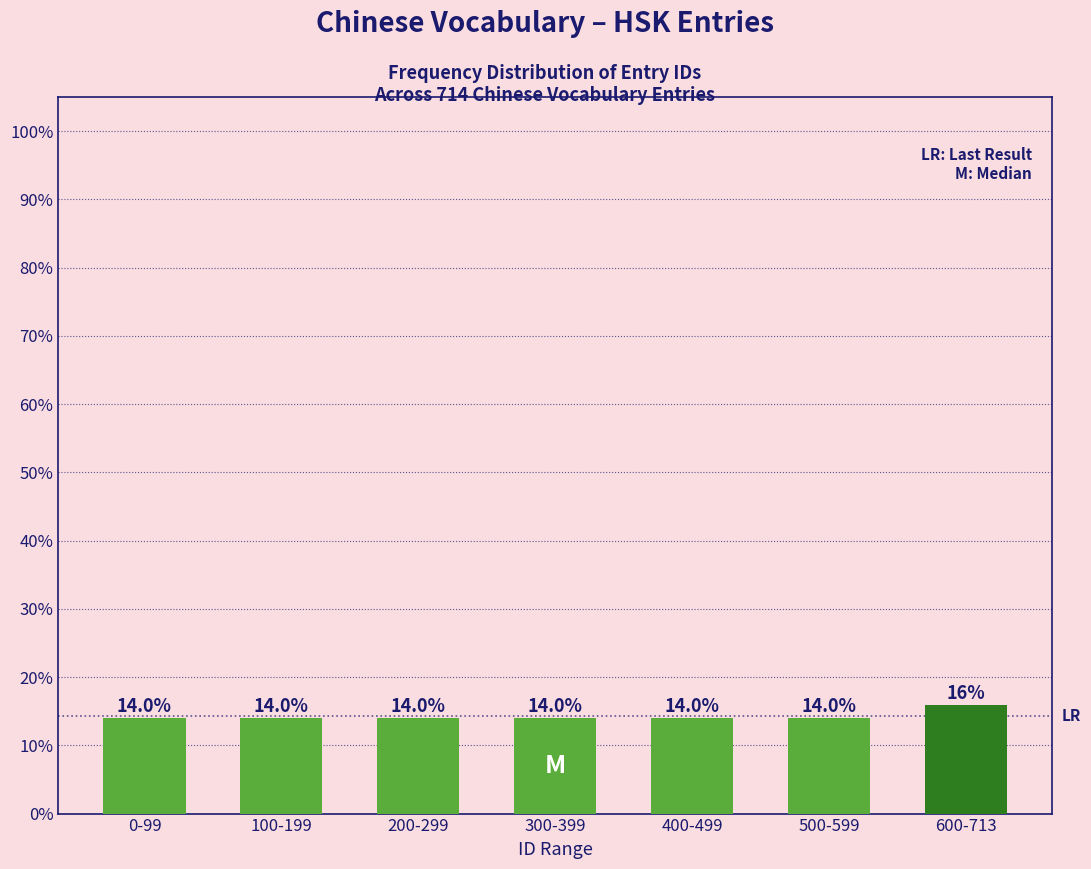

Reading left to right, what are all the values shown in this chart?

14.0	14.0	14.0	14.0	14.0	14.0	16.0